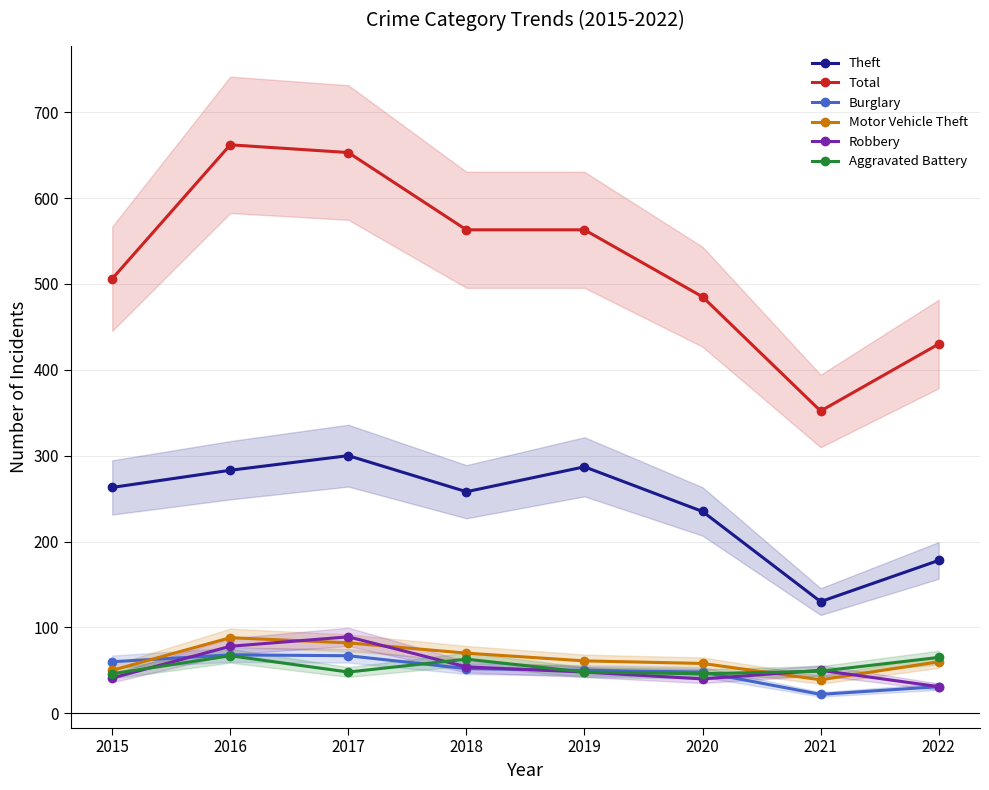

How many interior local valleys does the Aggravated Battery series have?

2